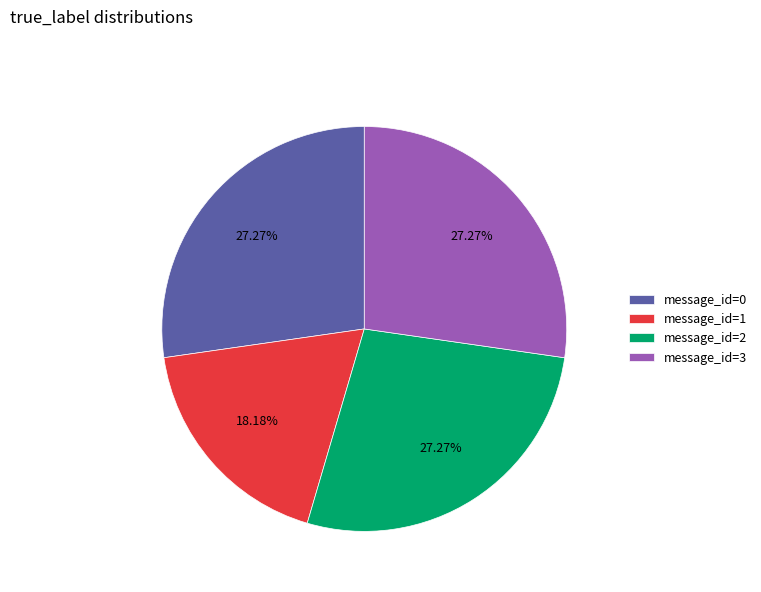

Which has a higher value, message_id=0 or message_id=1?

message_id=0